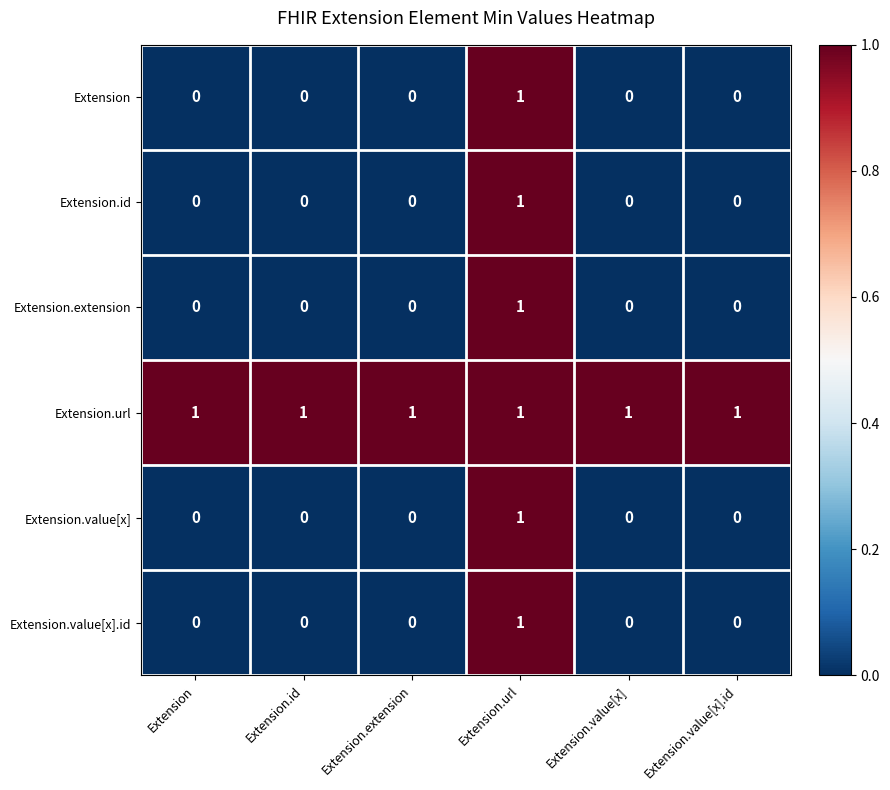

The Extension.value[x].id series shows 0 at Extension.value[x]. True or false?

True